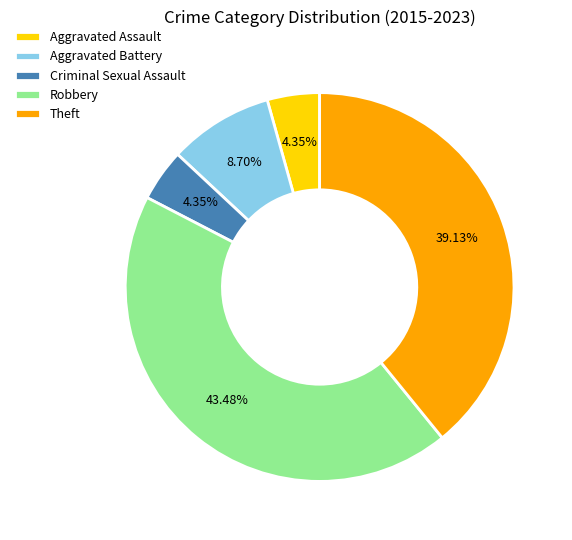

Which has a higher value, Aggravated Assault or Robbery?

Robbery